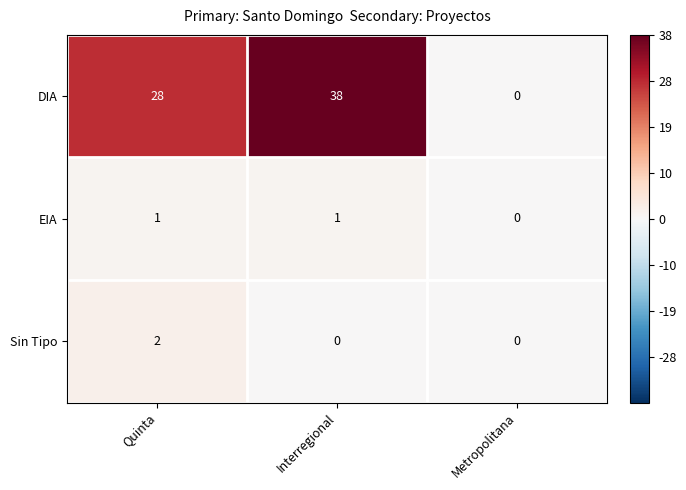

Which series has the widest spread of values?

DIA